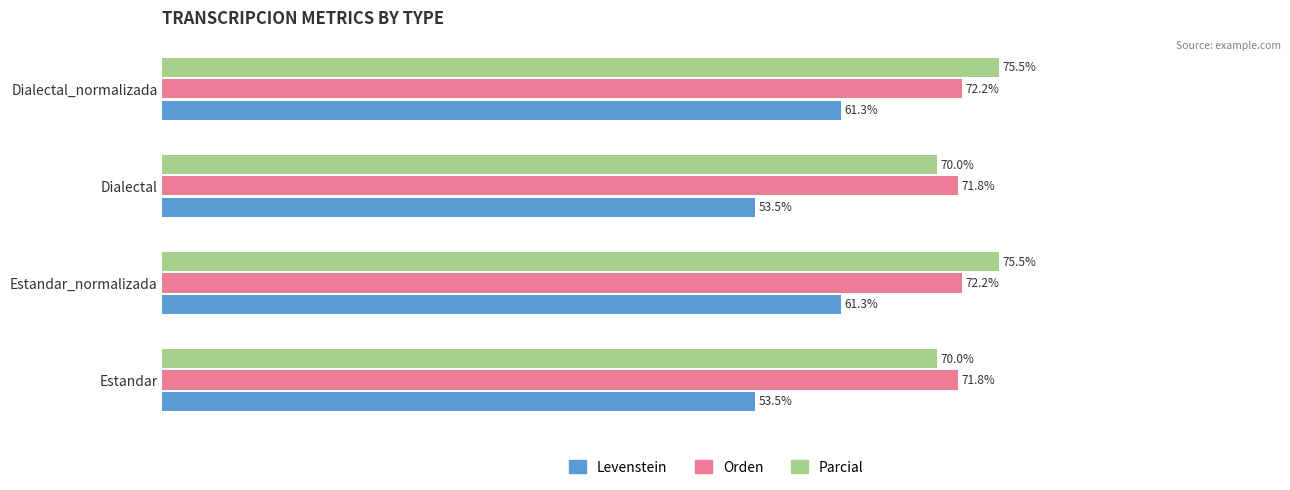

Which series has the widest spread of values?

Levenstein